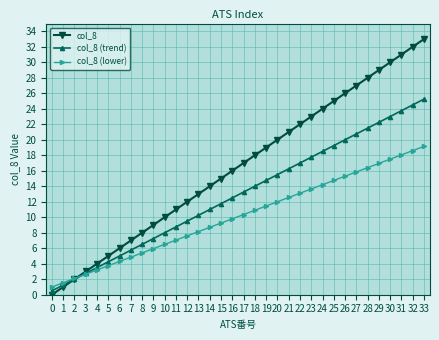

What is the total value across all series at 26?

61.3